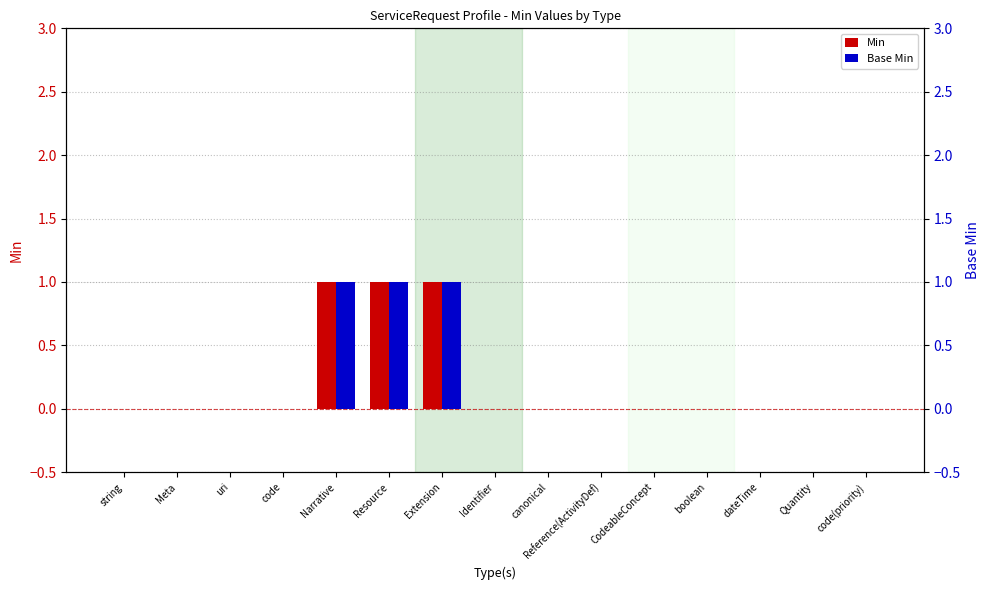

The value of Base Min at string is 0. True or false?

True